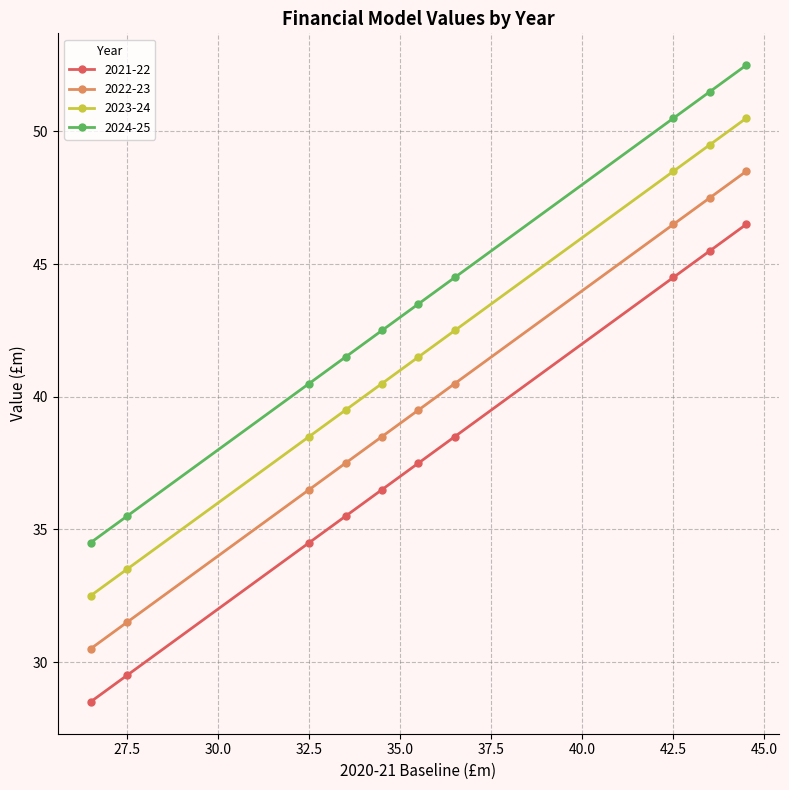

What is the minimum value shown in the chart?

28.5